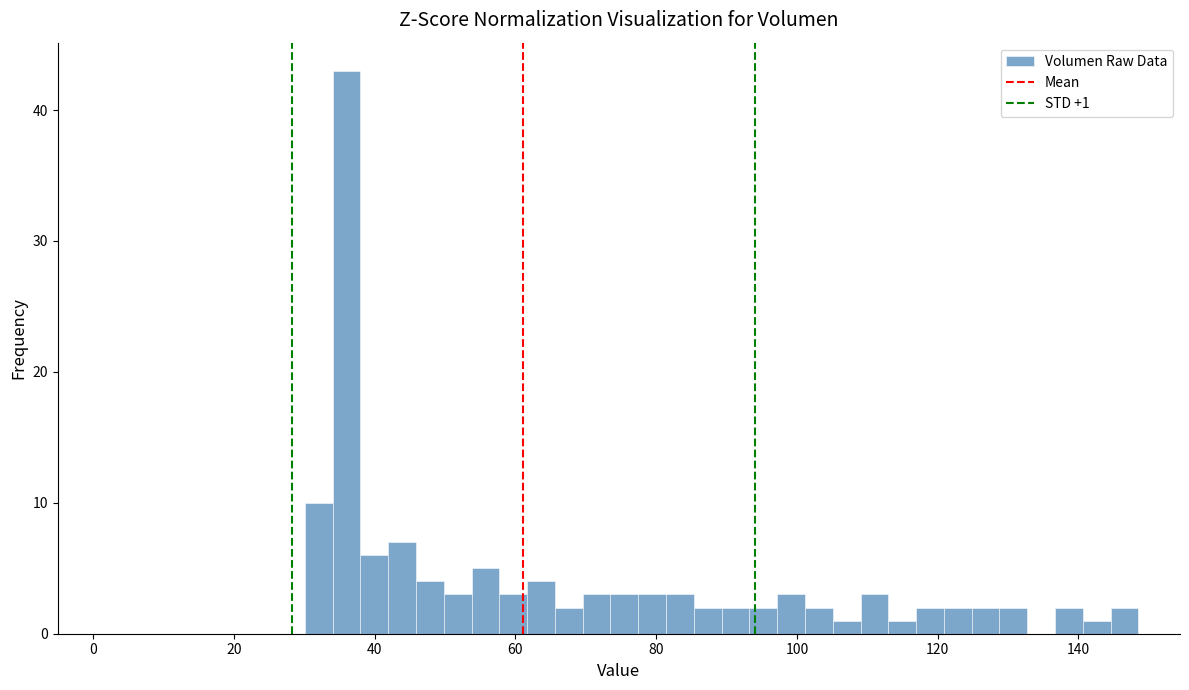

Around what value on the x-axis is the tallest bar? Give the approximate position of its centre, as read against the axis.

36